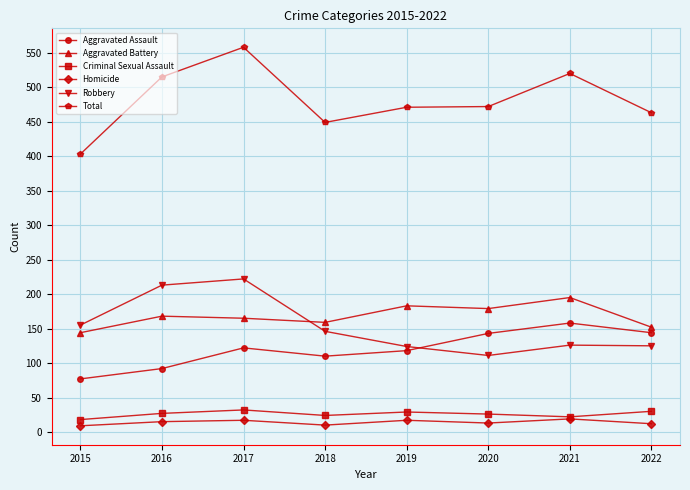

What is the sum of the Criminal Sexual Assault values at 2019 and 2017?

61